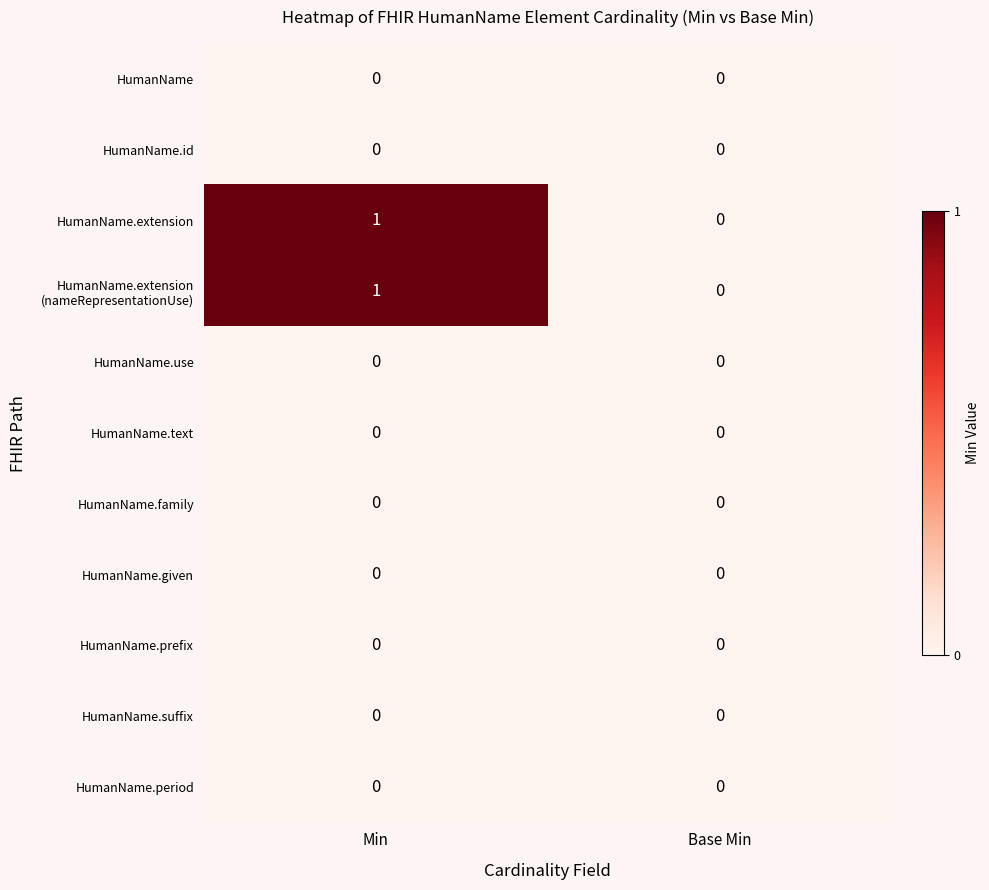

At which category is the sum across all series the highest?

Min